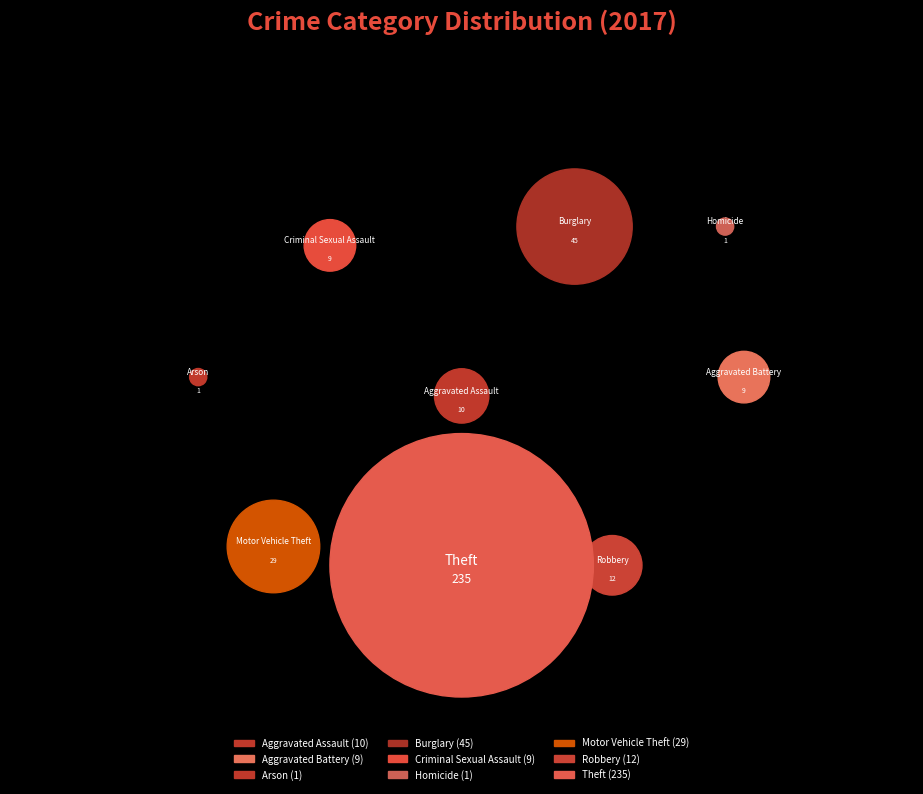

Is there a majority slice in this chart?

Yes